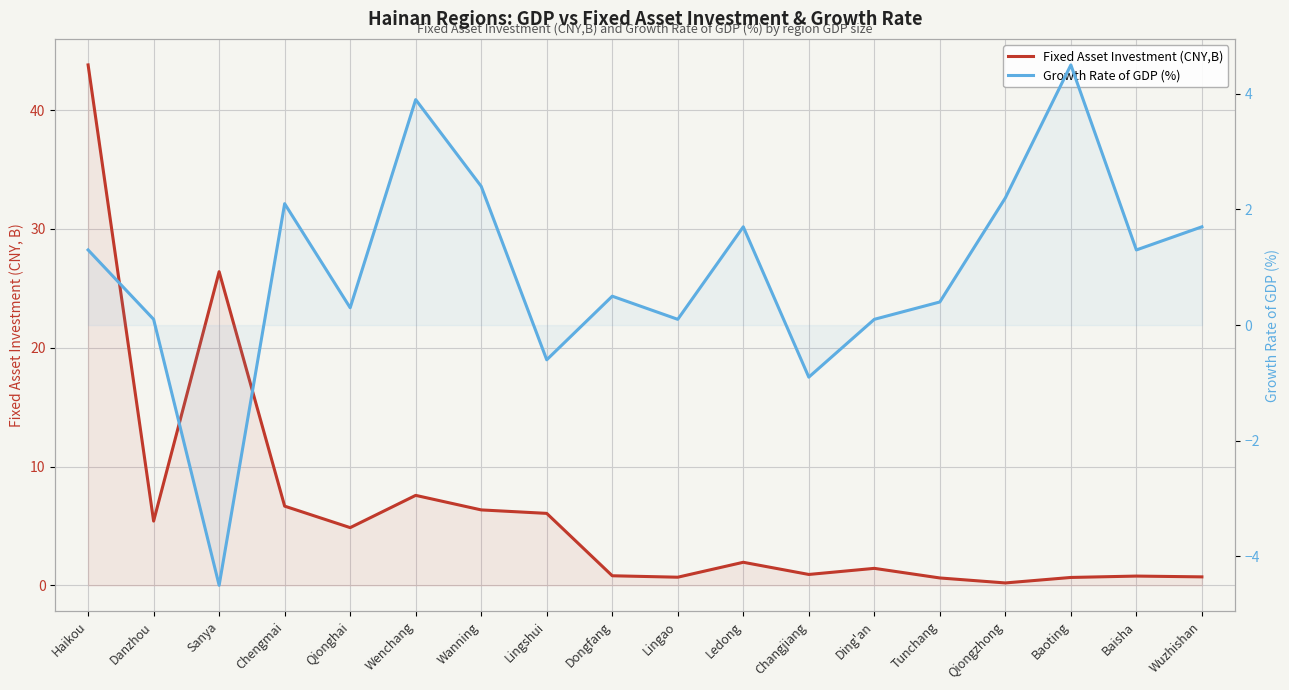

What is the highest value of the Fixed Asset Investment (CNY,B) series?

43.8